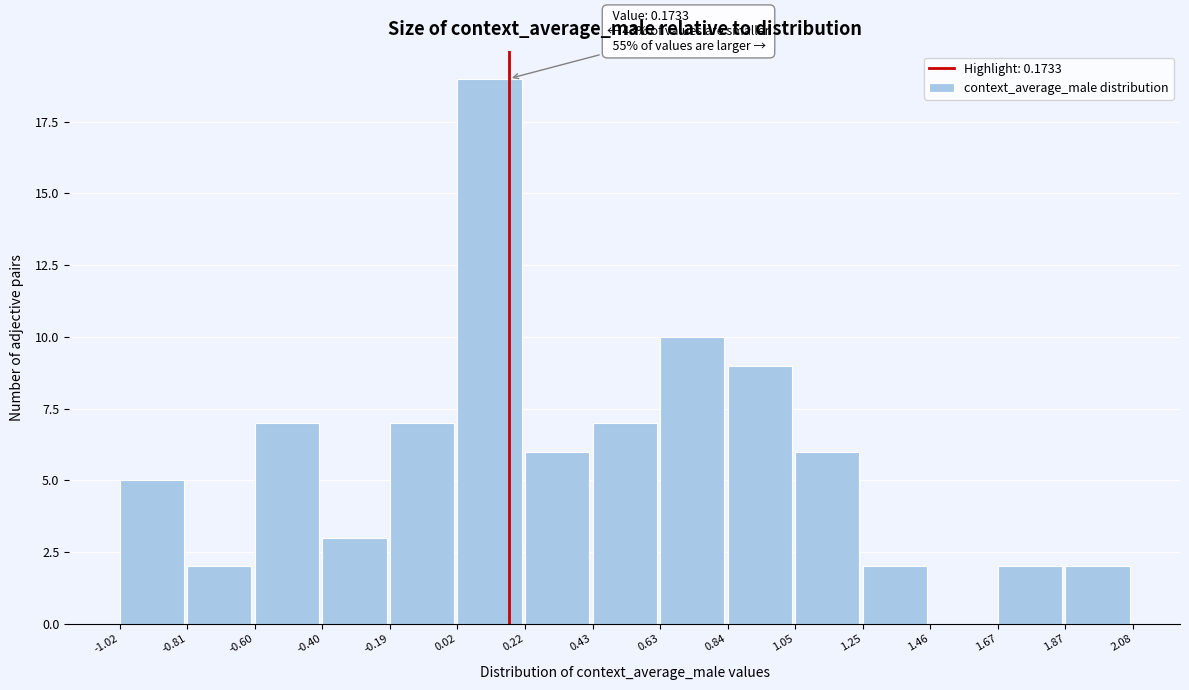

Which range on the x-axis has the tallest bar?

0.02 to 0.22